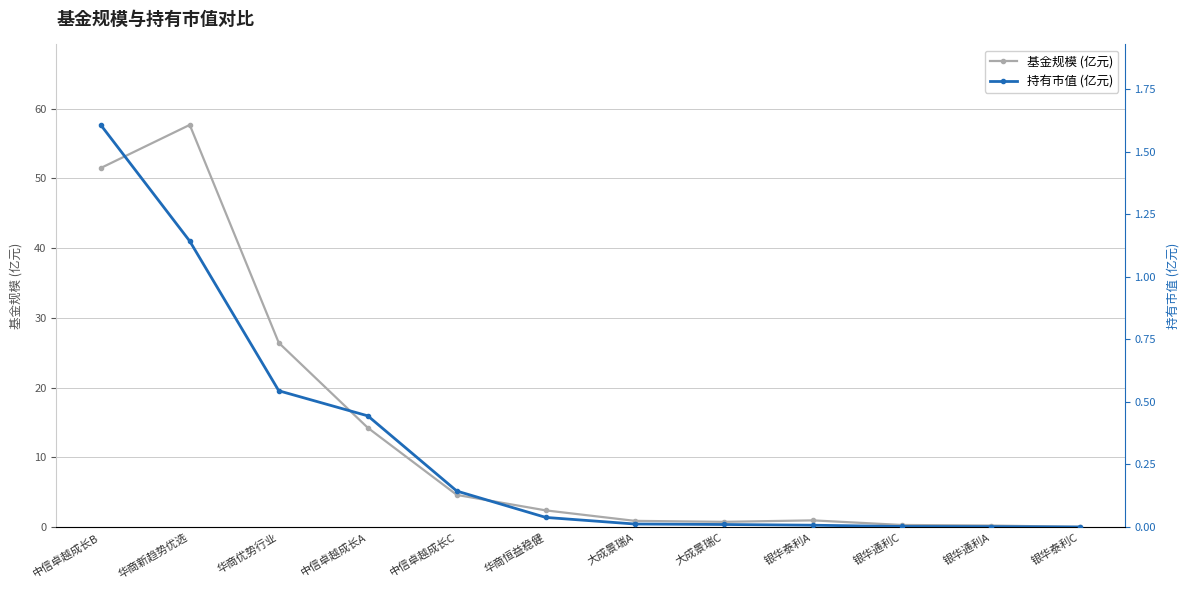

Which category has the lowest value in the 持有市值 (亿元) series?

银华泰利C